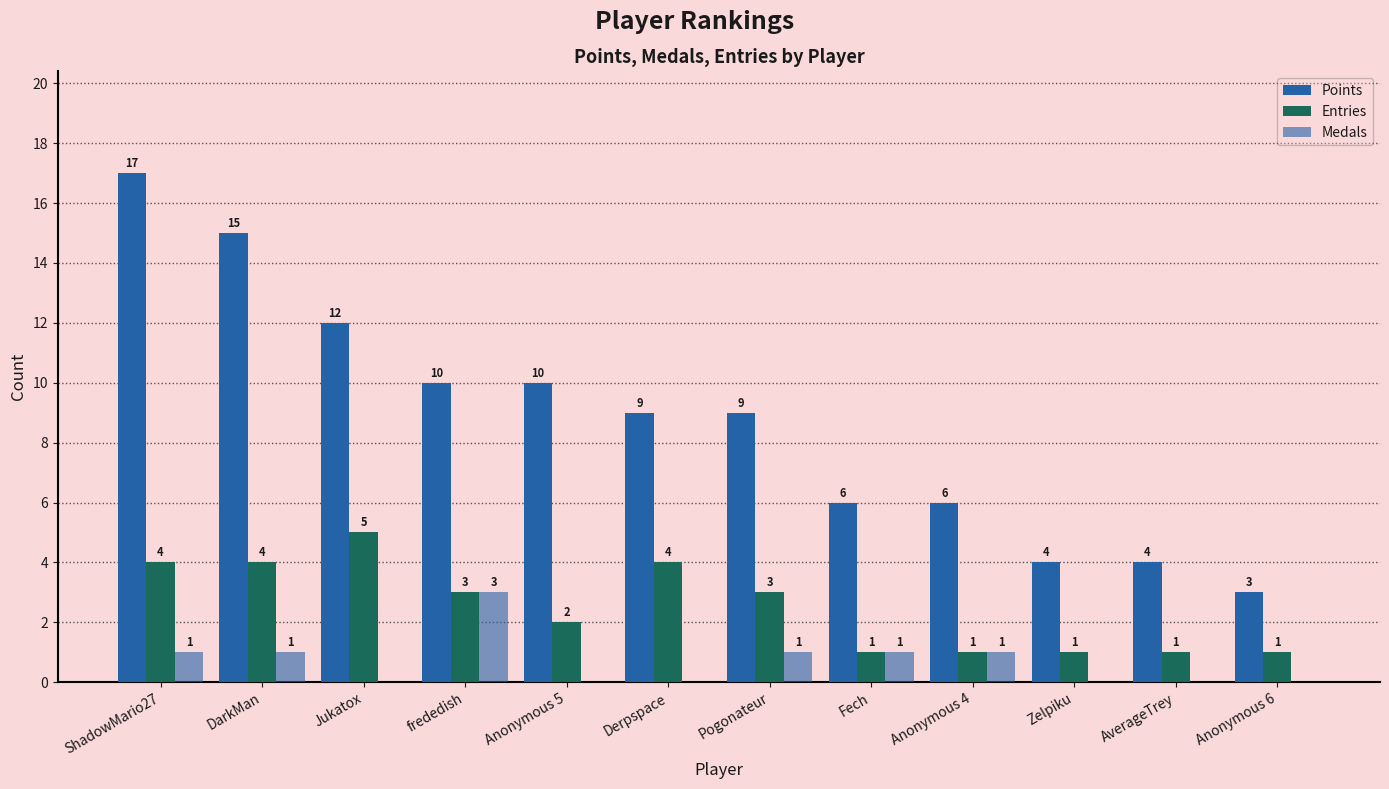

What is the highest value of the Entries series?

5